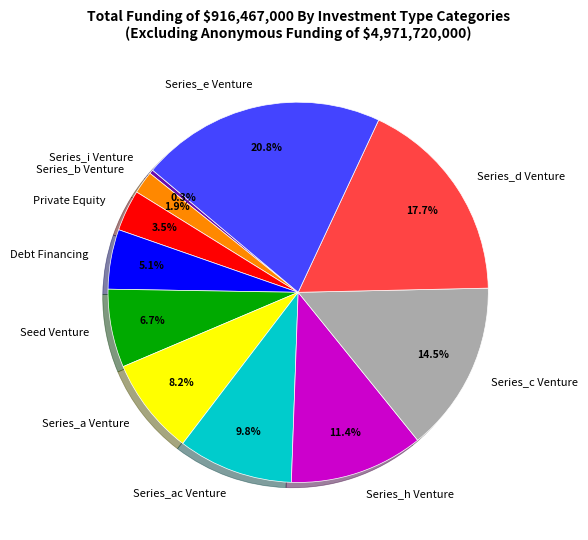

Rank the categories by value from highest to lowest.

Series_e Venture, Series_d Venture, Series_c Venture, Series_h Venture, Series_ac Venture, Series_a Venture, Seed Venture, Debt Financing, Private Equity, Series_b Venture, Series_i Venture